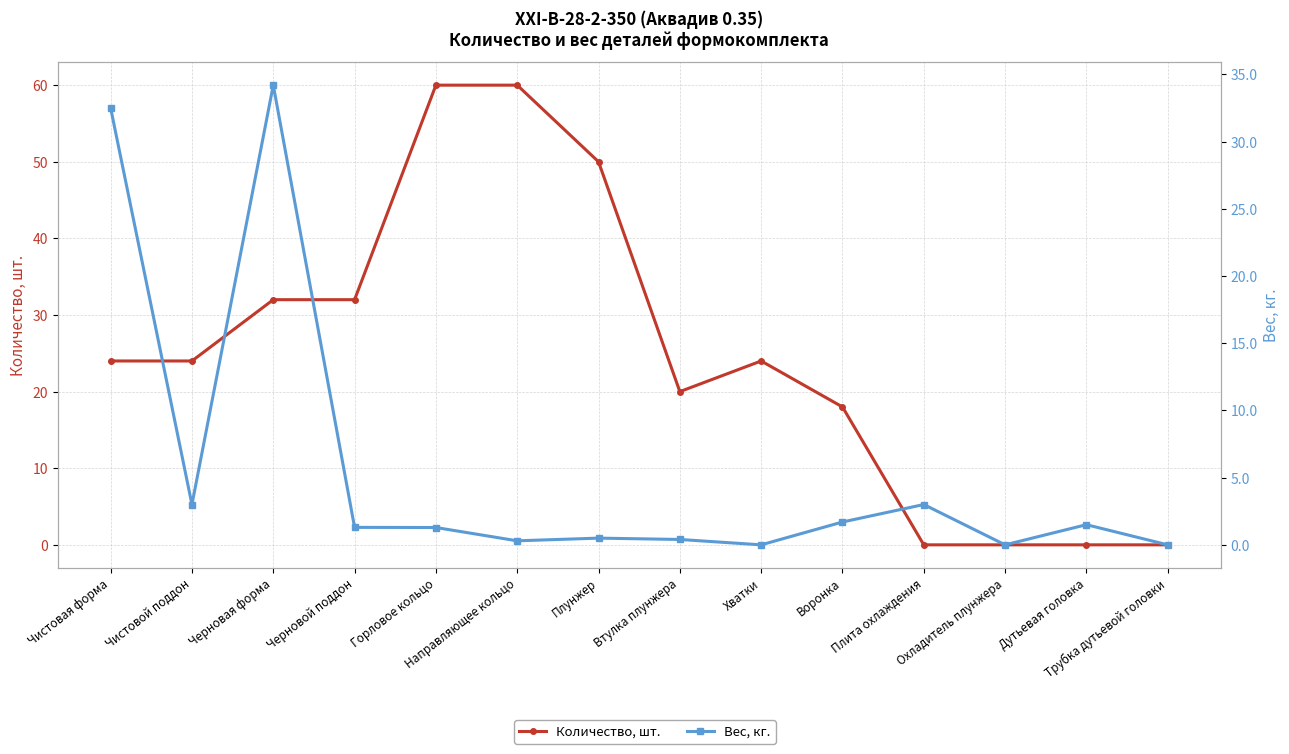

At which label is Вес, кг. closest to 17?

Чистовой поддон